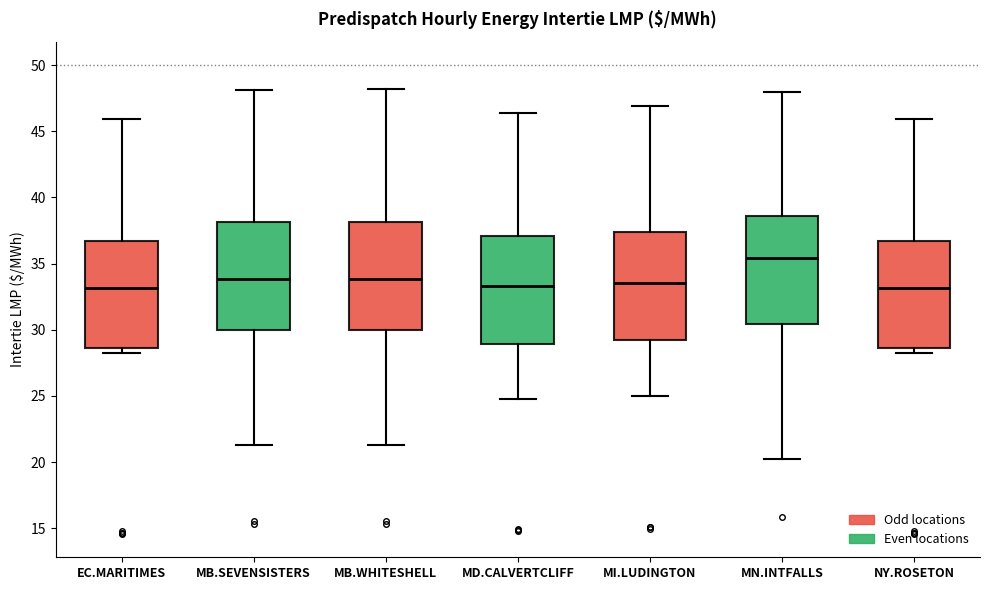

Where does the upper whisker of the box for MB.SEVENSISTERS end on the y-axis? The values are not printed on the chart, so give them approximately, as read against the axis.

48.0